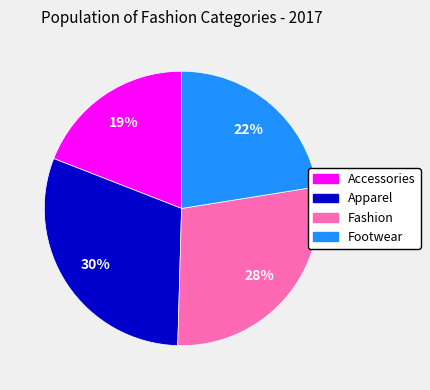

Is Apparel the majority of the pie?

No